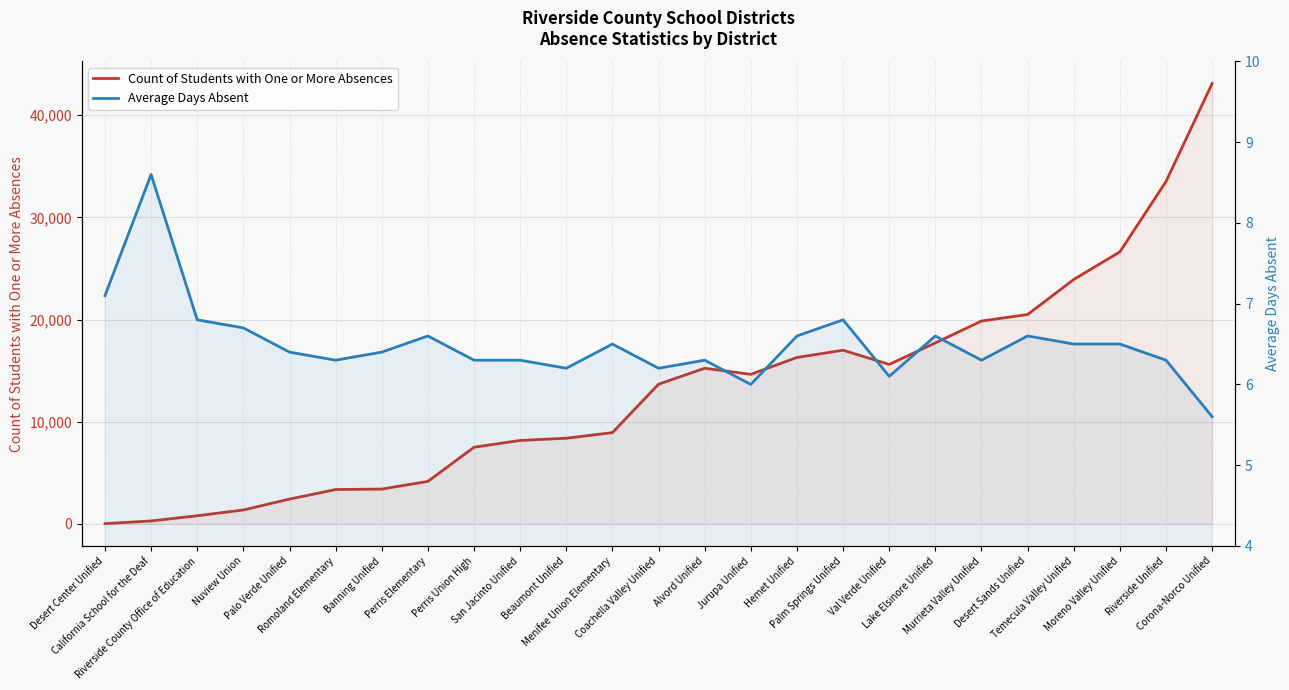

At how many categories does at least one series exceed 41630?

1